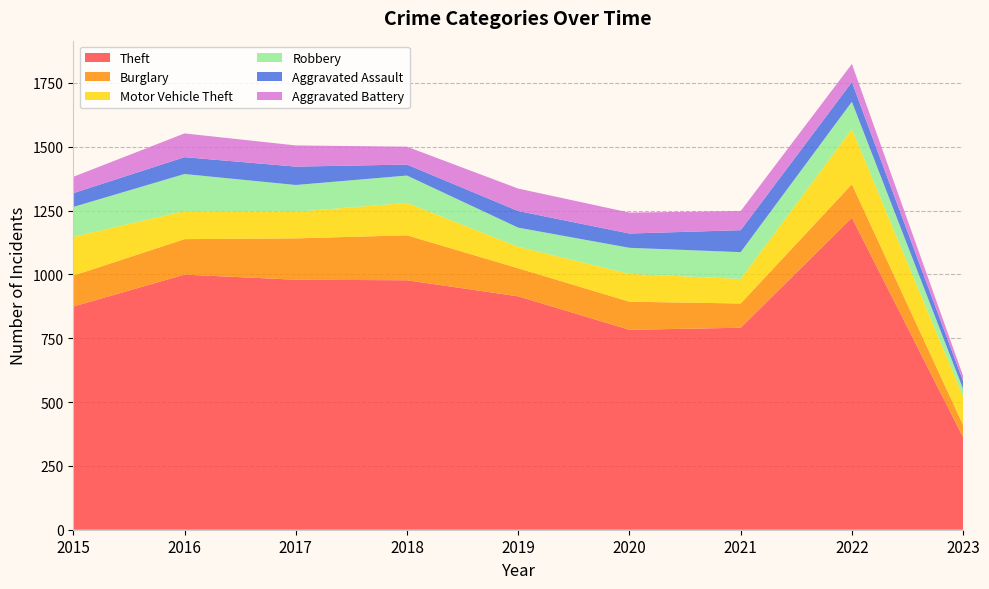

Reading left to right, what are all the values shown in this chart?

Theft: 2015=874	2016=999	2017=979	2018=977	2019=914	2020=783	2021=791	2022=1222	2023=362
Burglary: 2015=121	2016=139	2017=162	2018=176	2019=110	2020=110	2021=95	2022=131	2023=48
Motor Vehicle Theft: 2015=152	2016=110	2017=104	2018=127	2019=84	2020=109	2021=96	2022=216	2023=111
Robbery: 2015=117	2016=145	2017=105	2018=107	2019=75	2020=102	2021=105	2022=107	2023=30
Aggravated Assault: 2015=54	2016=66	2017=72	2018=43	2019=65	2020=56	2021=86	2022=77	2023=31
Aggravated Battery: 2015=64	2016=93	2017=83	2018=70	2019=88	2020=82	2021=75	2022=71	2023=20